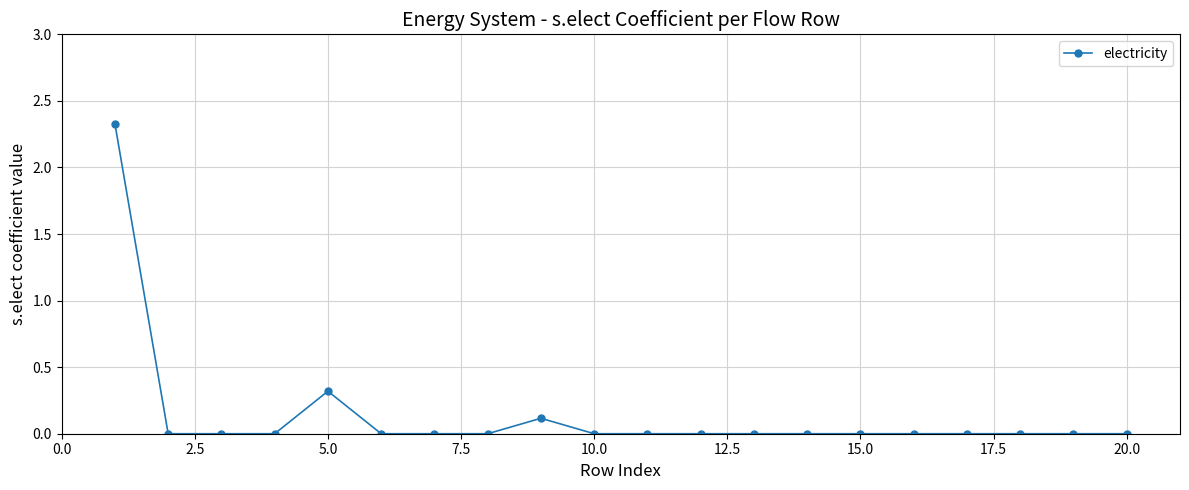

How many series are shown in this chart?

1